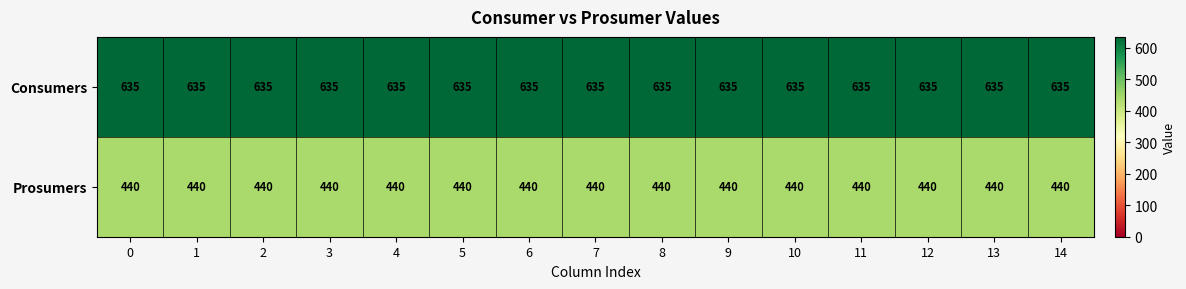

What is the approximate value of Prosumers at 6?

440